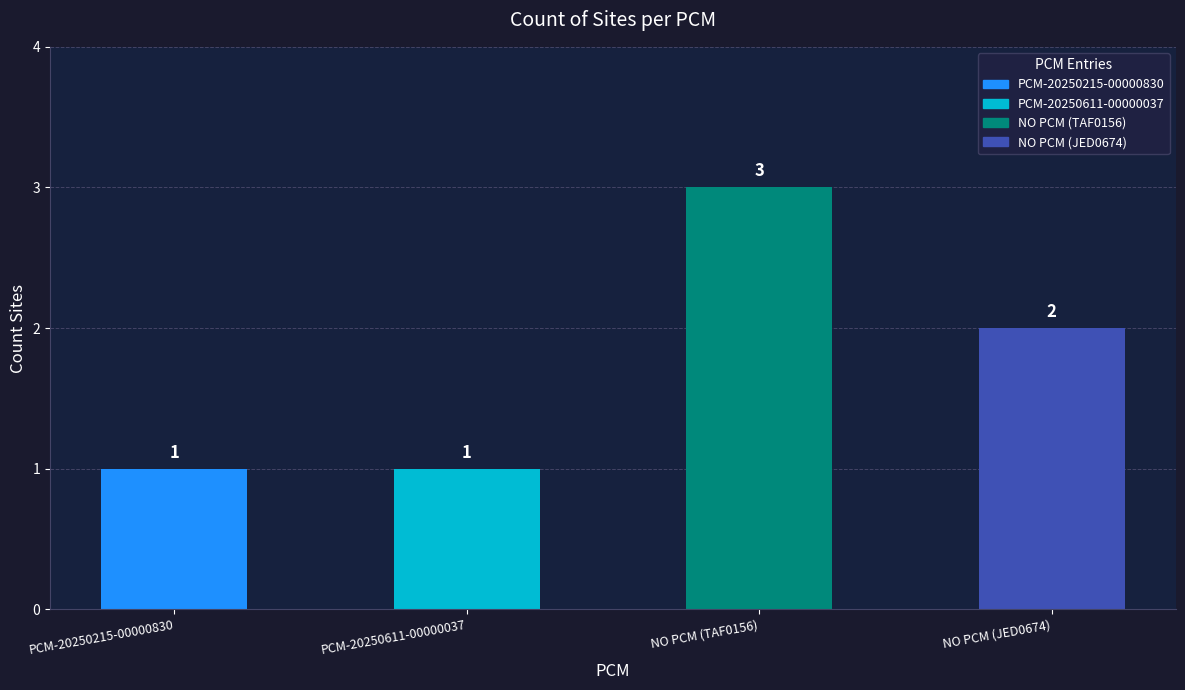

What is the change in value from PCM-20250611-00000037 to NO PCM (JED0674)?

+1